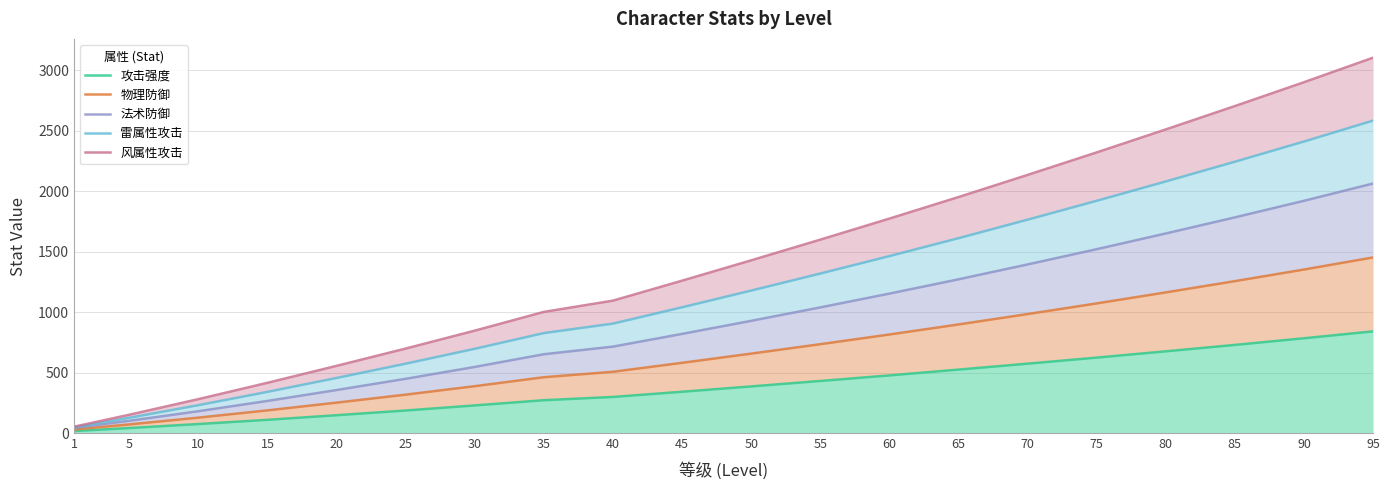

At how many categories does at least one series exceed 1097?

11